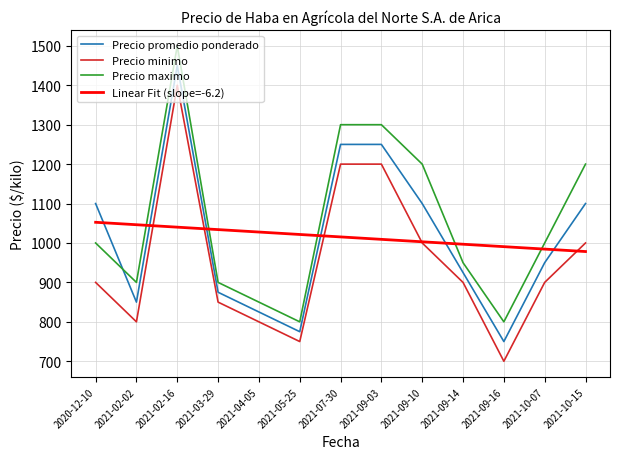

Is the value of Precio promedio ponderado at 2021-09-10 greater than the value of Precio maximo at 2021-09-16?

Yes